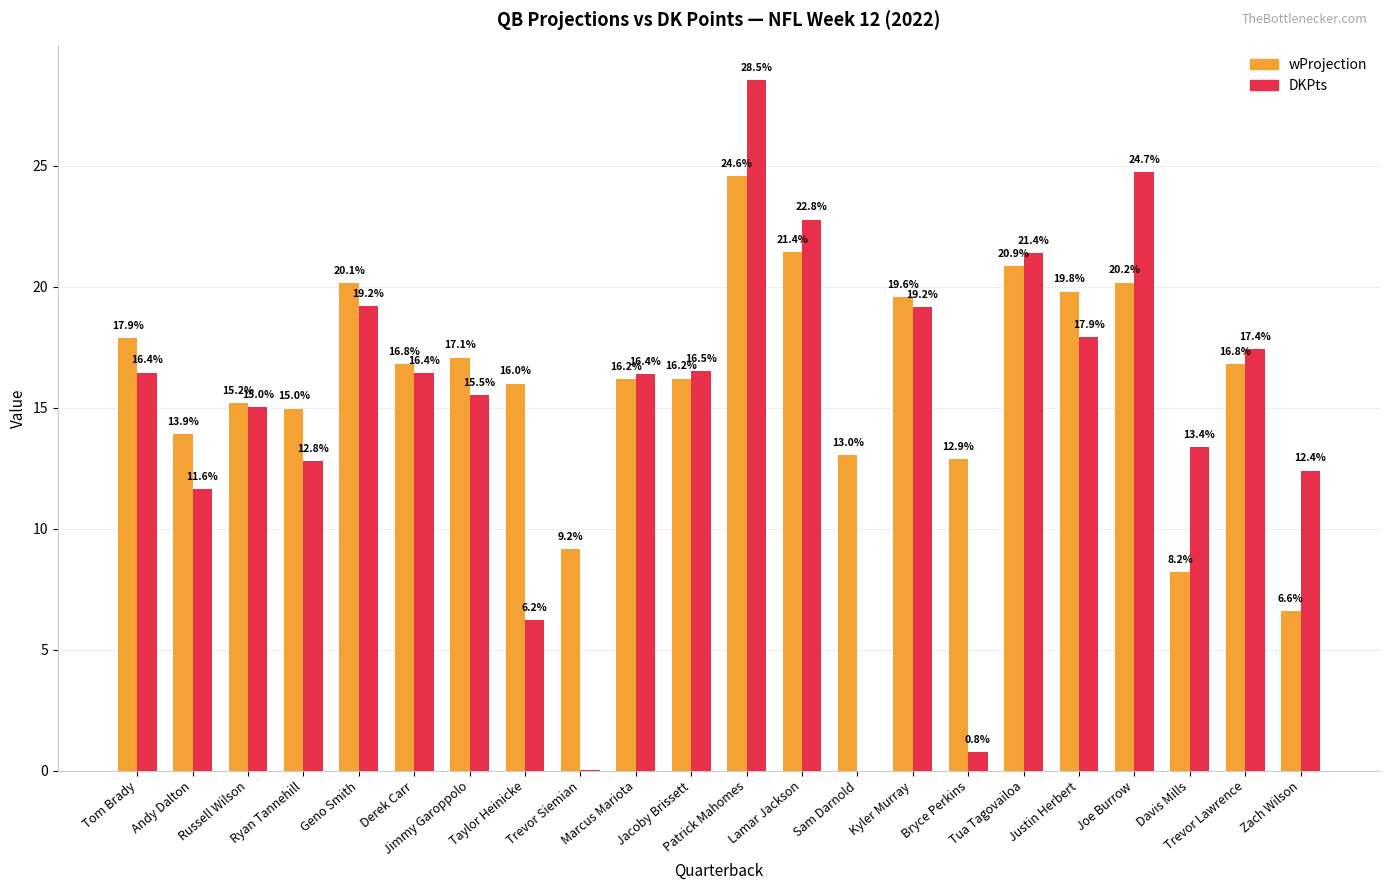

What are all the series names shown in the legend?

wProjection, DKPts